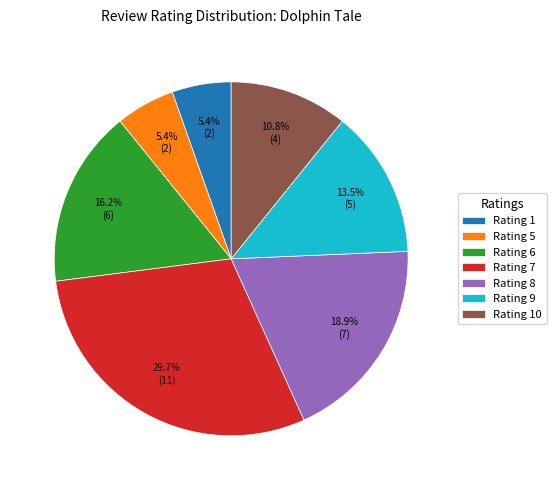

Which has a higher value, Rating 10 or Rating 1?

Rating 10